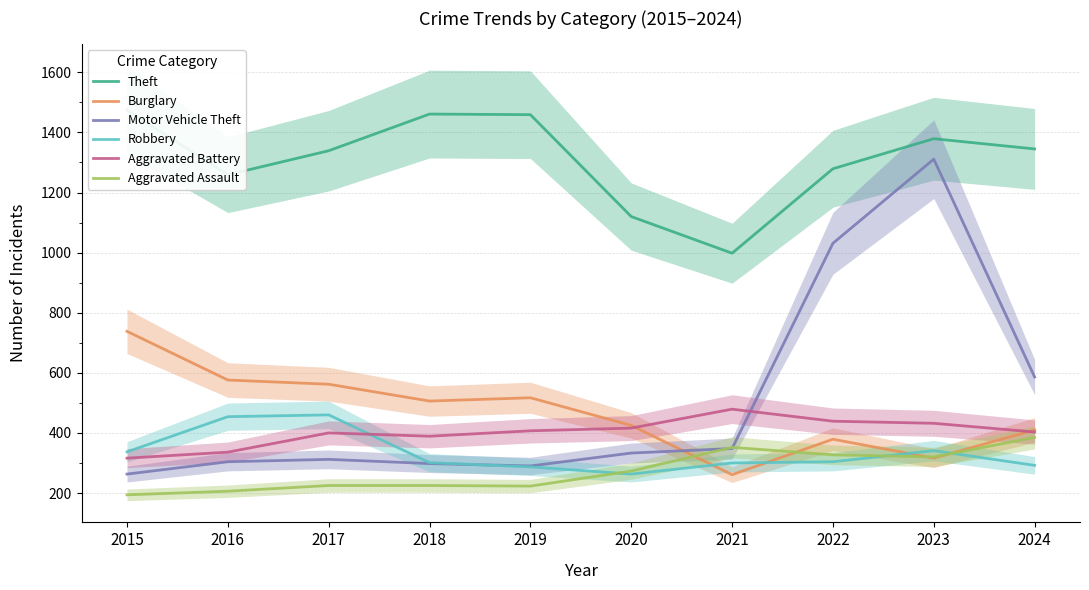

What are all the series names shown in the legend?

Theft, Burglary, Motor Vehicle Theft, Robbery, Aggravated Battery, Aggravated Assault